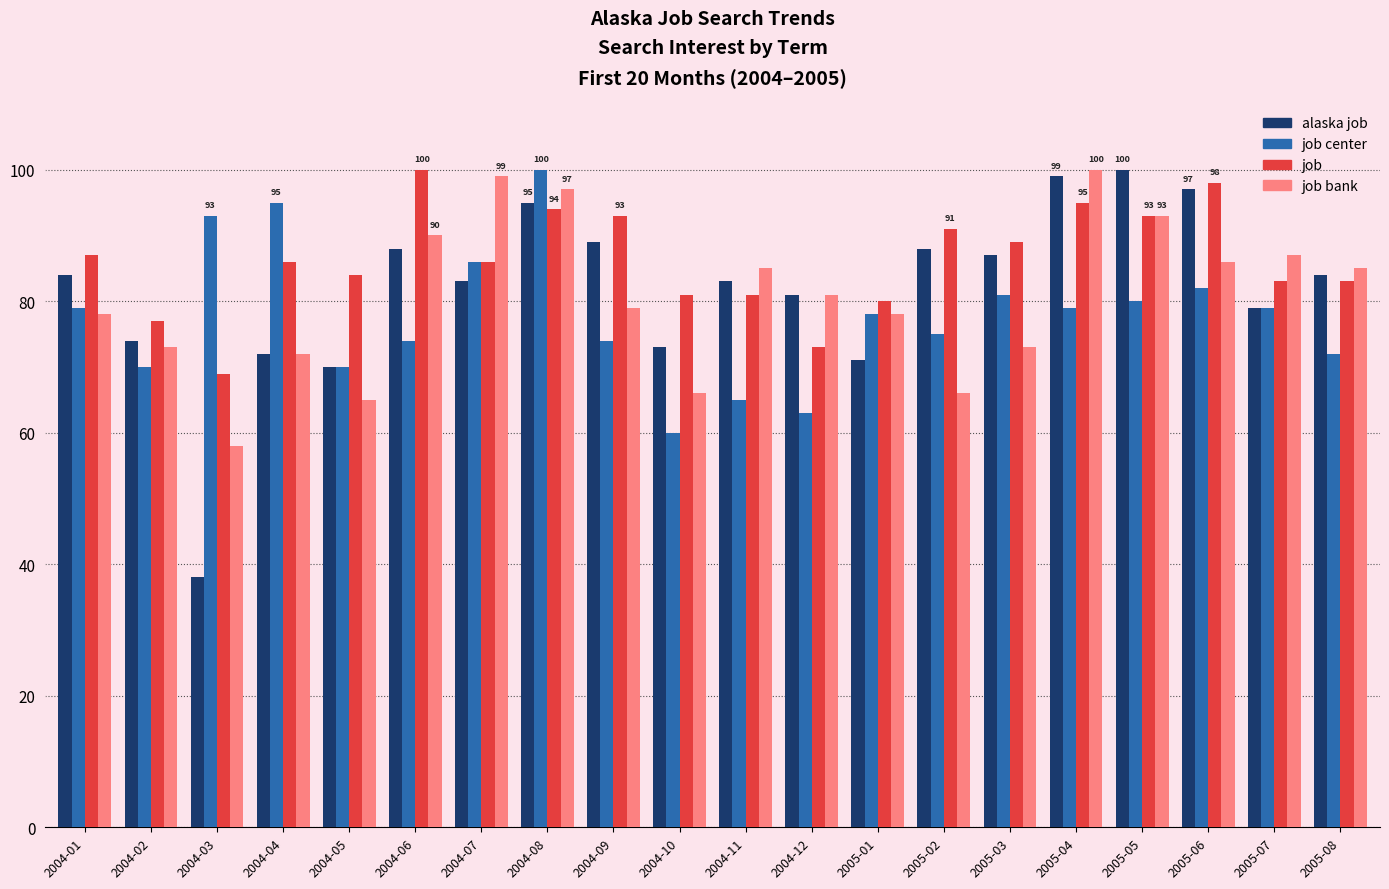

At which label is job center closest to 80?

2005-05